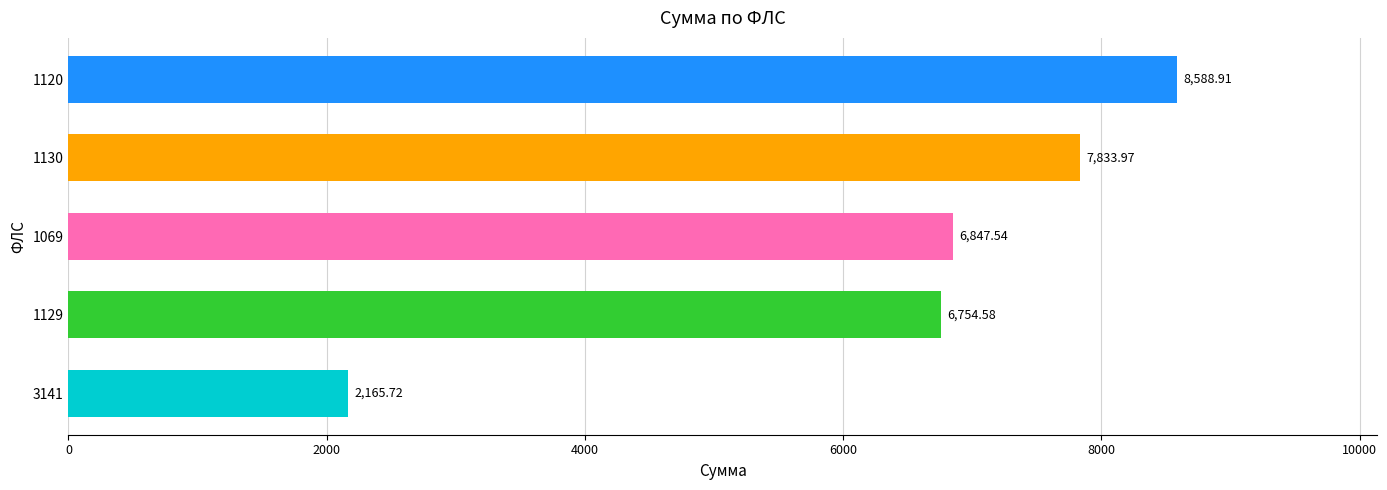

Rank the categories by value from lowest to highest.

3141, 1129, 1069, 1130, 1120